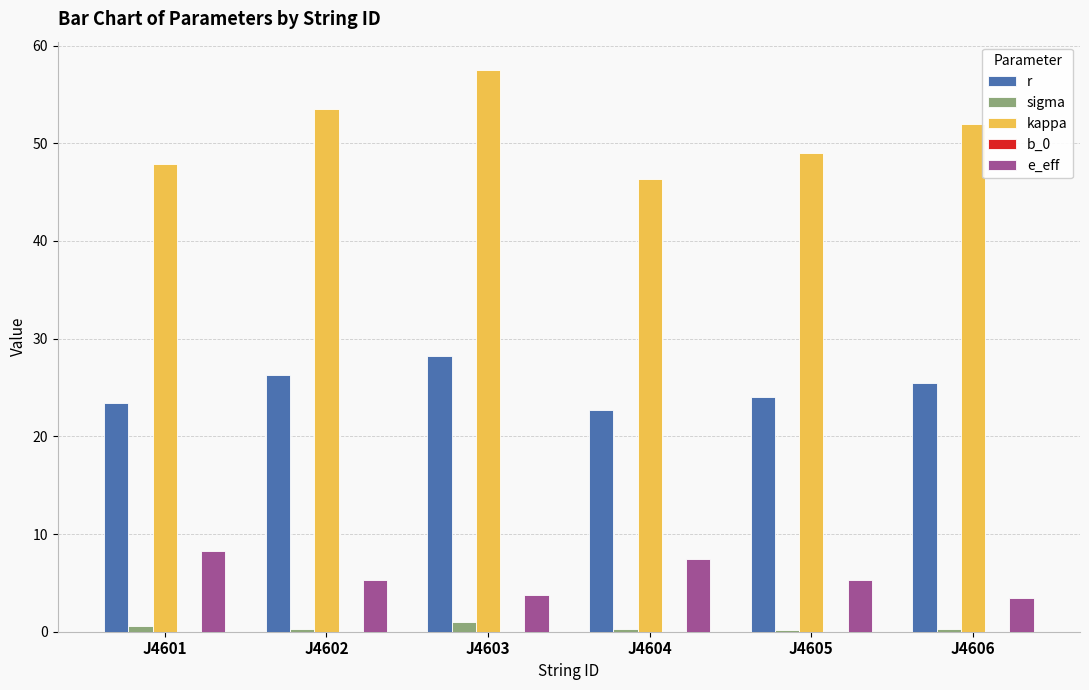

The r series shows 25.5 at J4606. True or false?

True